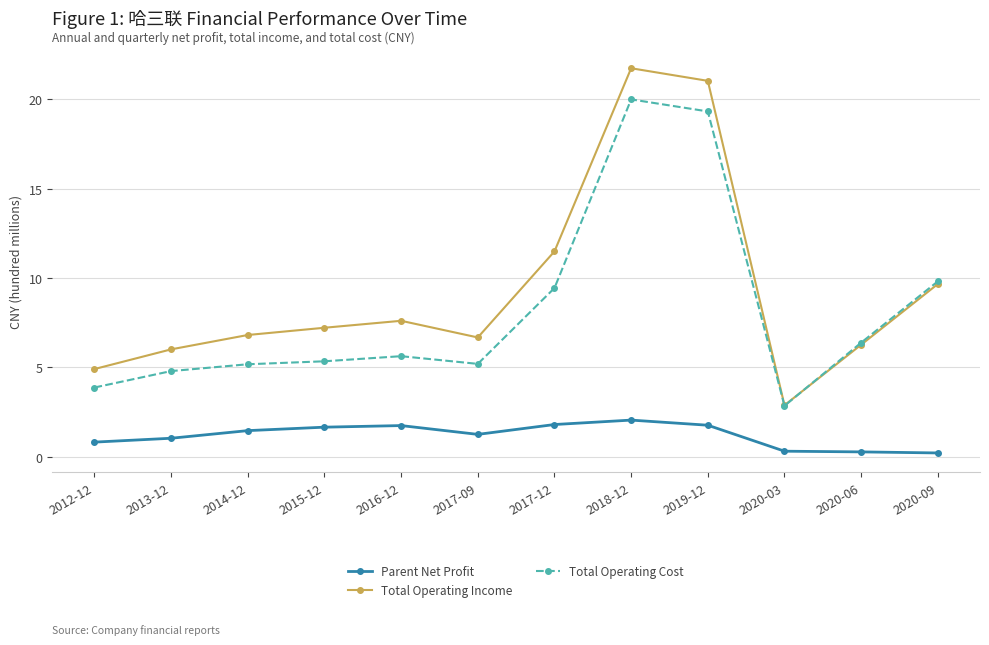

What is the lowest value of the Parent Net Profit series?

0.2